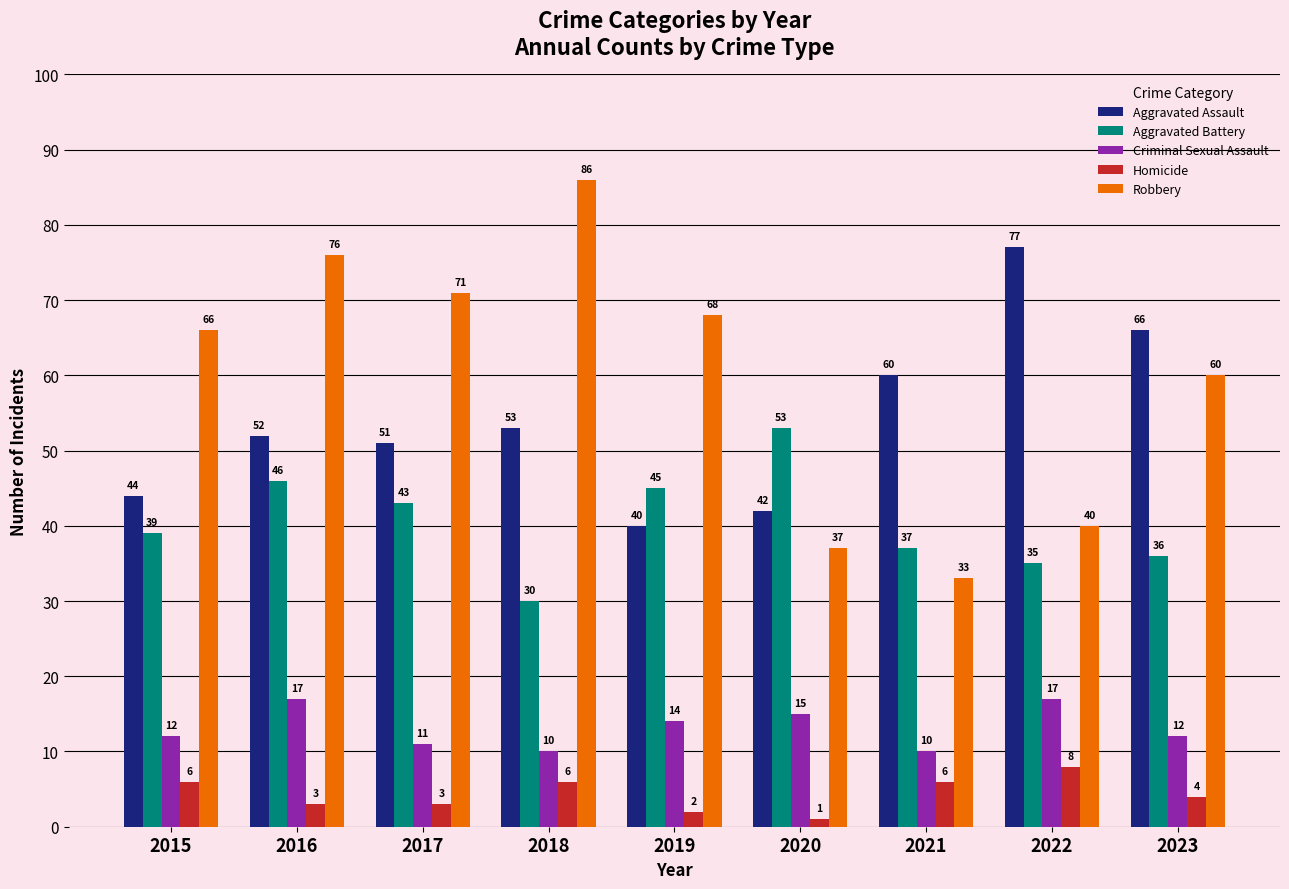

What is the minimum value shown in the chart?

1